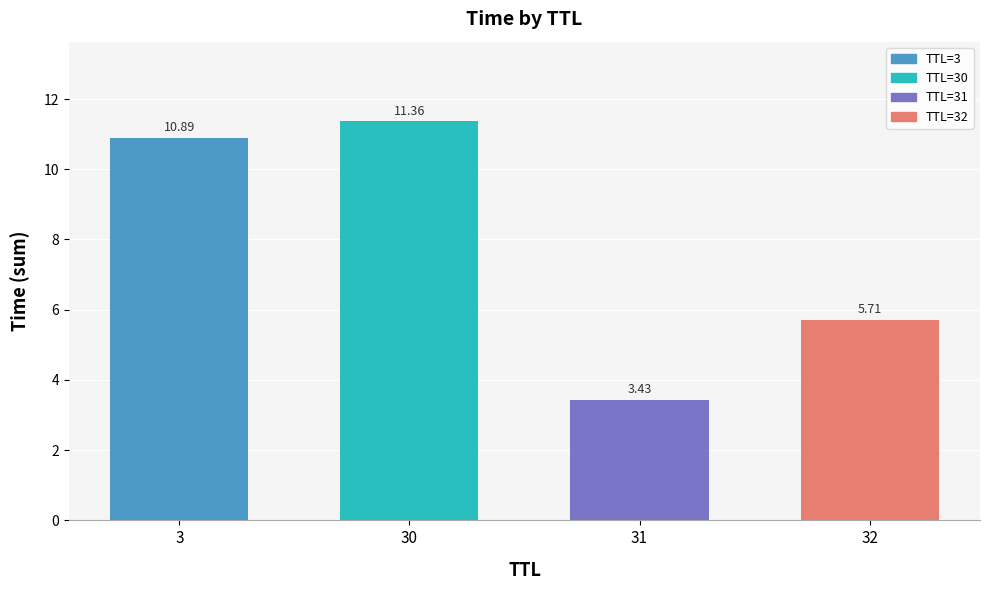

True or false: the data shows 11.4 at 30.

True